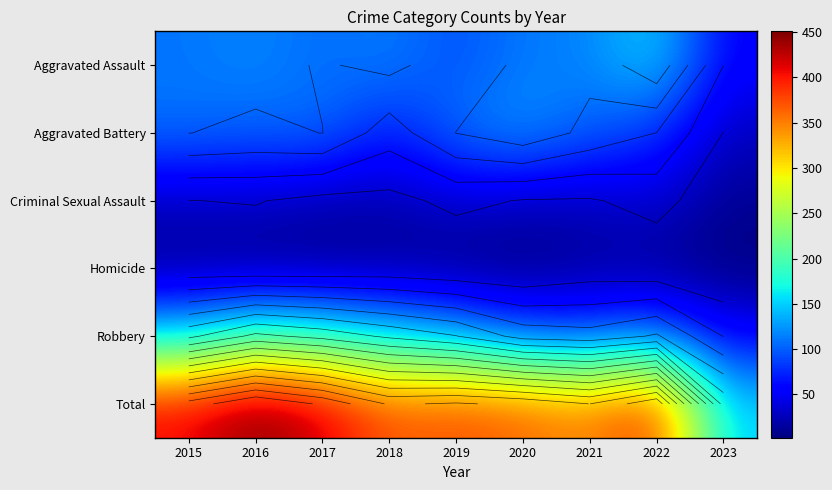

Is the value of Aggravated Assault at 2015 greater than the value of Homicide at 2022?

Yes